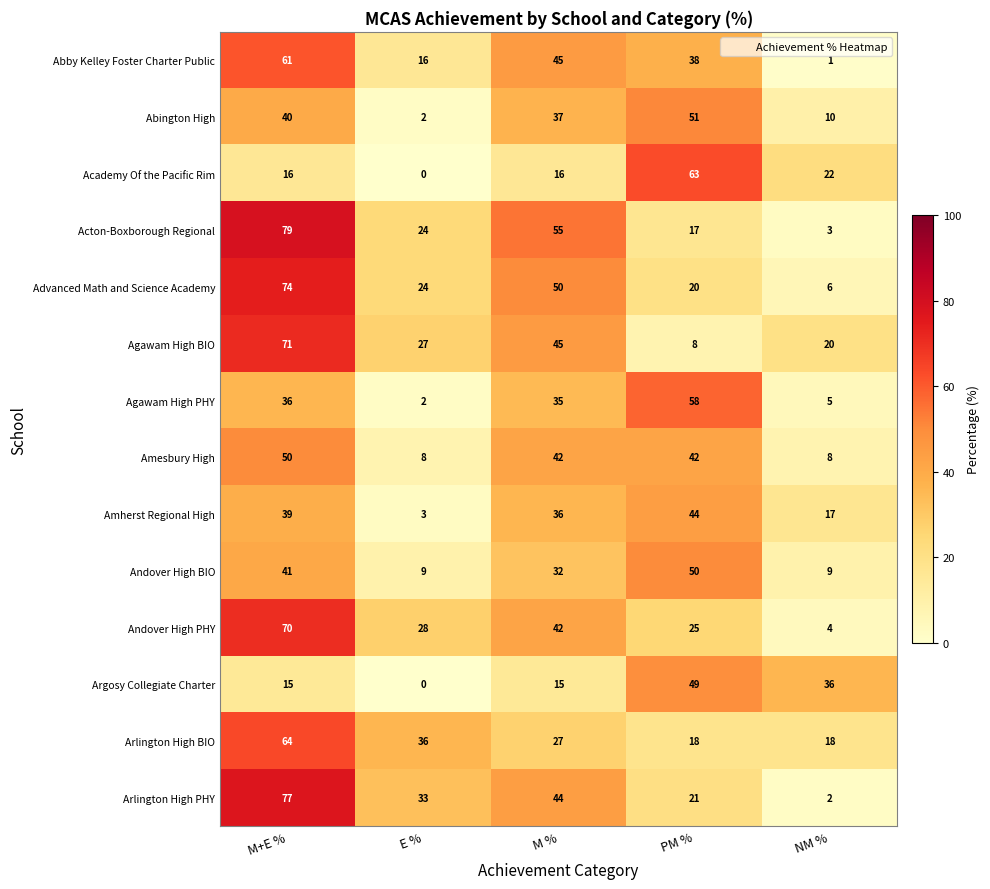

The Advanced Math and Science Academy series shows 11 at E %. True or false?

False